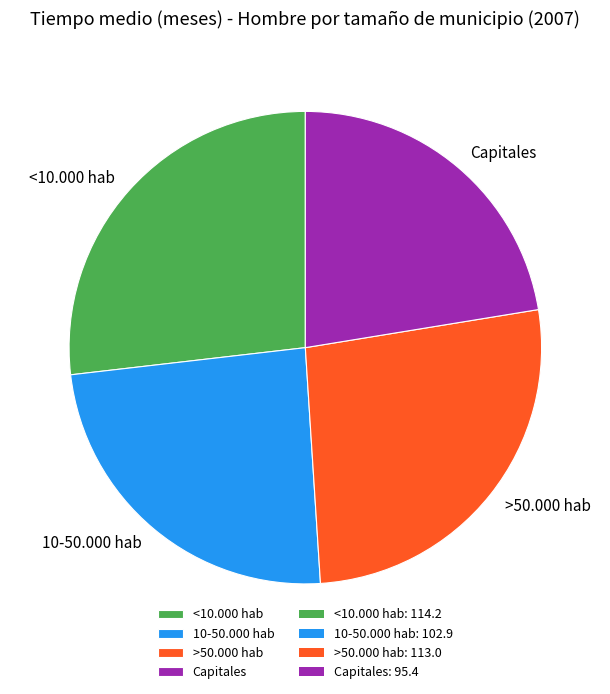

Combined, do Capitales and 10-50.000 hab account for over 50%?

No